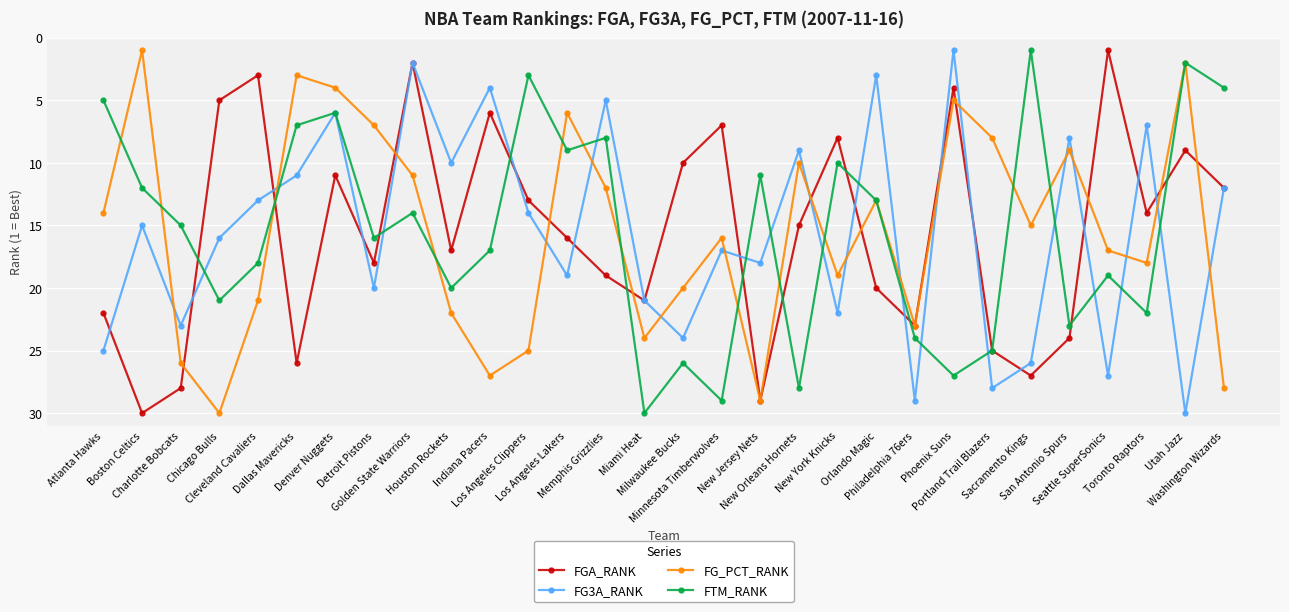

What is the minimum value for FG_PCT_RANK?

1